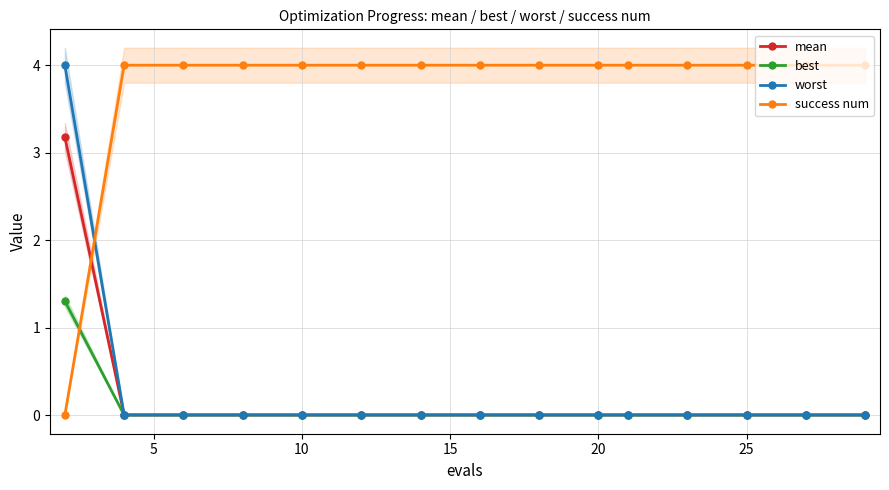

How many times do best and success num cross each other?

1